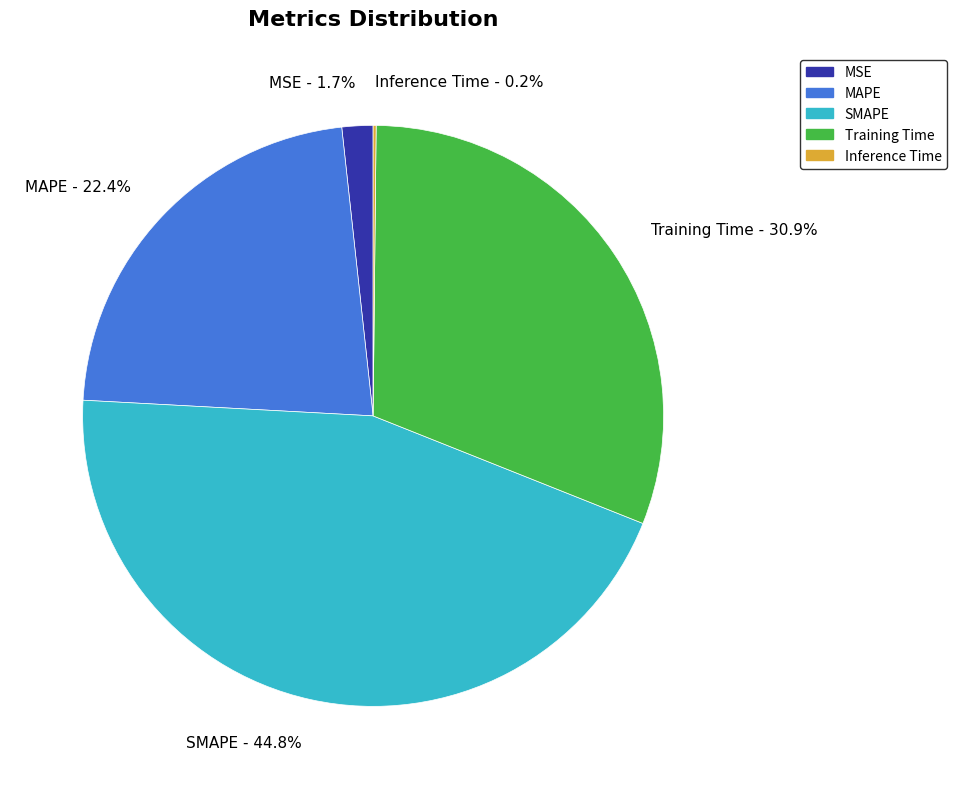

The Training Time slice represents 36% of the pie. True or false?

False